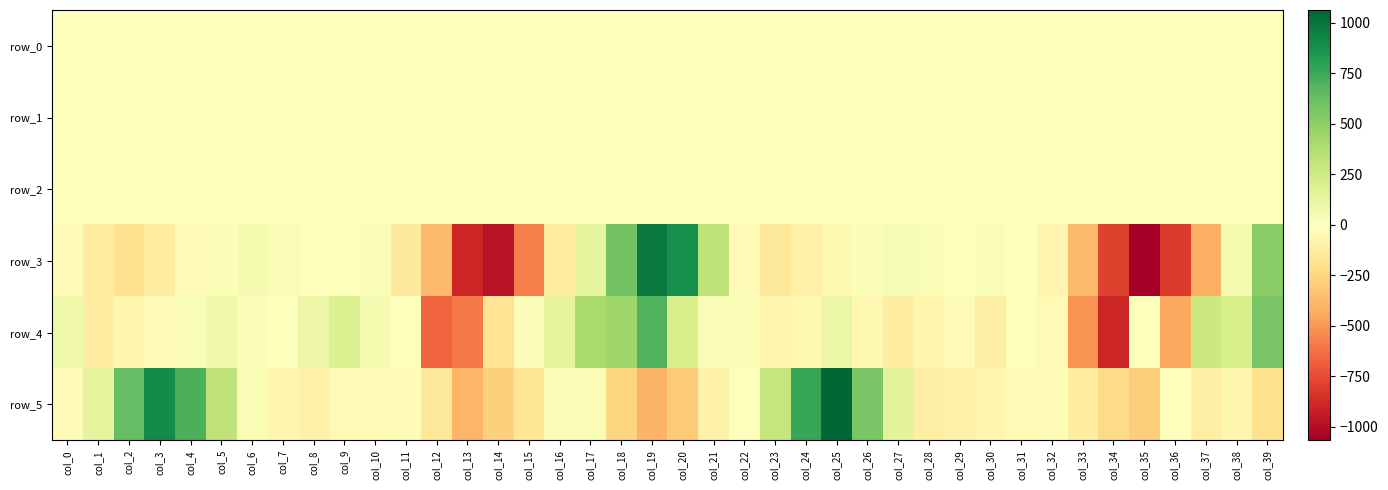

What is the difference between the maximum and minimum values in the row_5 series?

1462.8